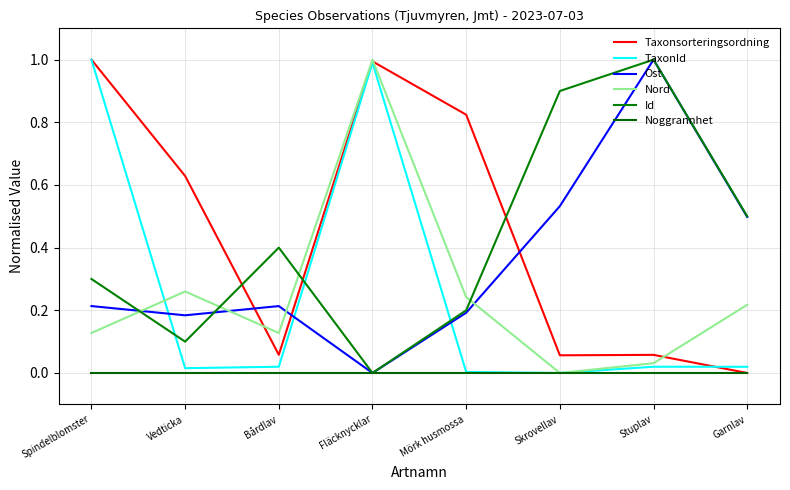

What are all the series names shown in the legend?

Taxonsorteringsordning, TaxonId, Ost, Nord, Id, Noggrannhet